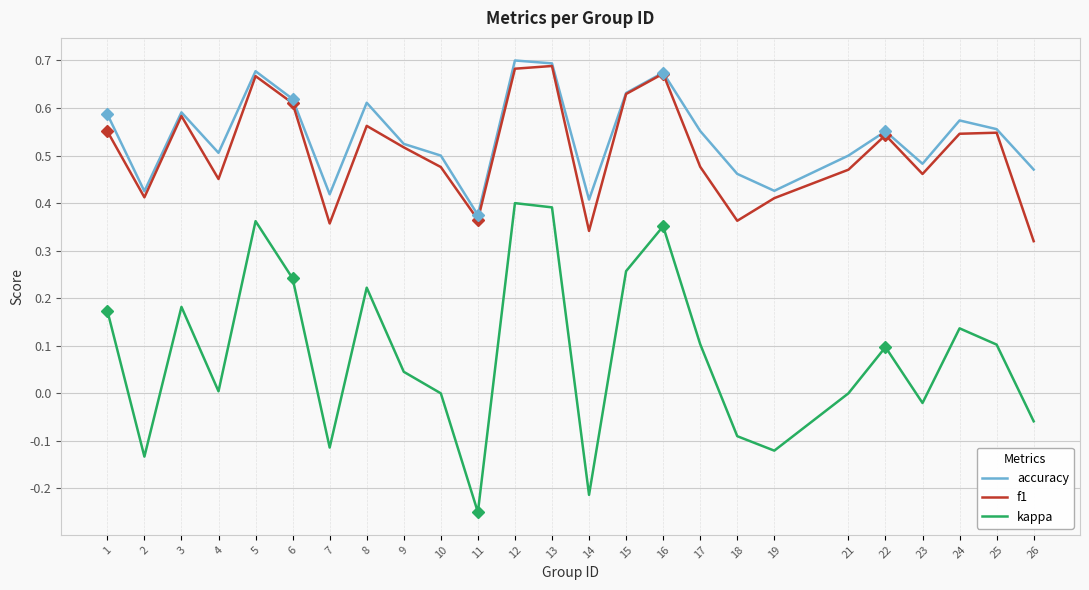

Where is the first local minimum for kappa?

2